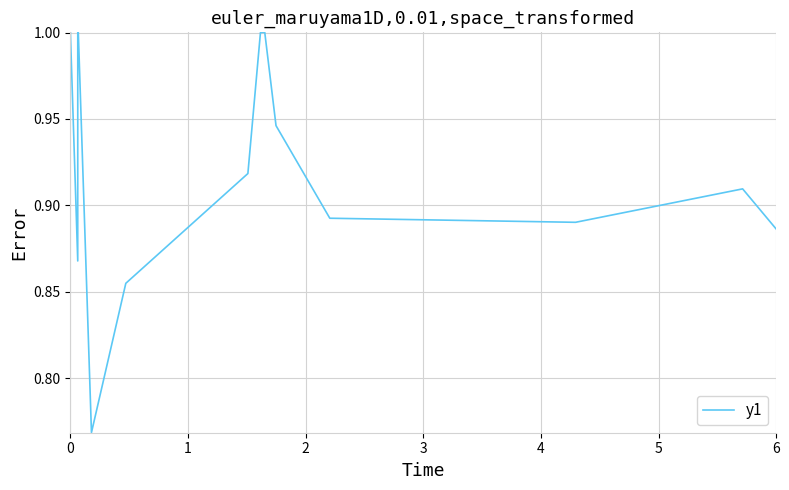

What is the greatest value displayed?

1.0